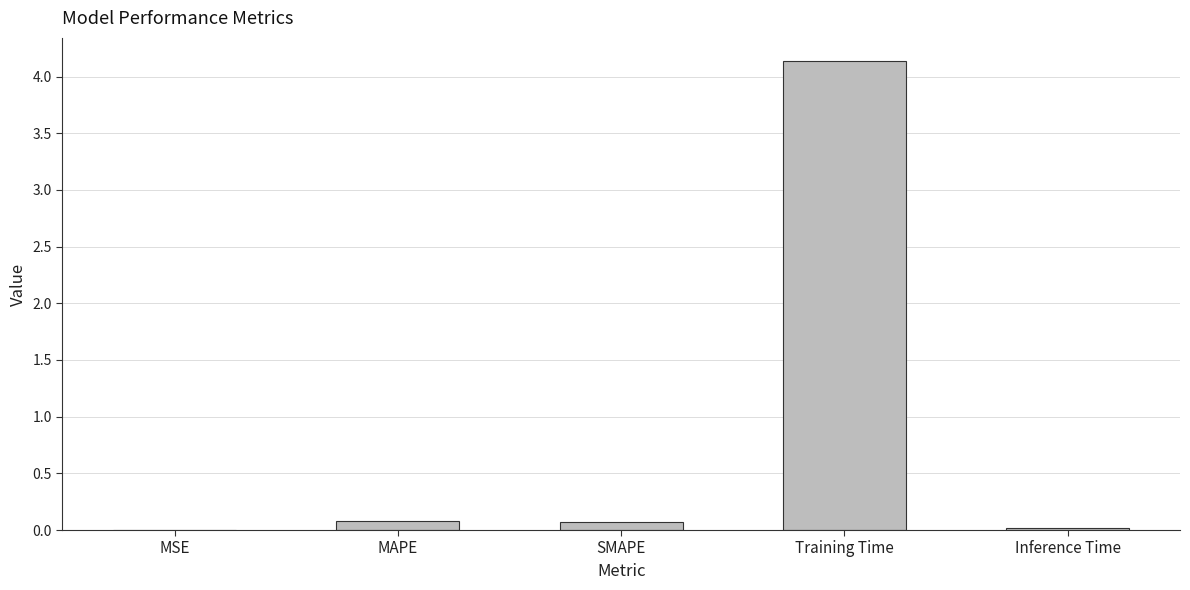

Which label corresponds to the largest value in the chart?

Training Time